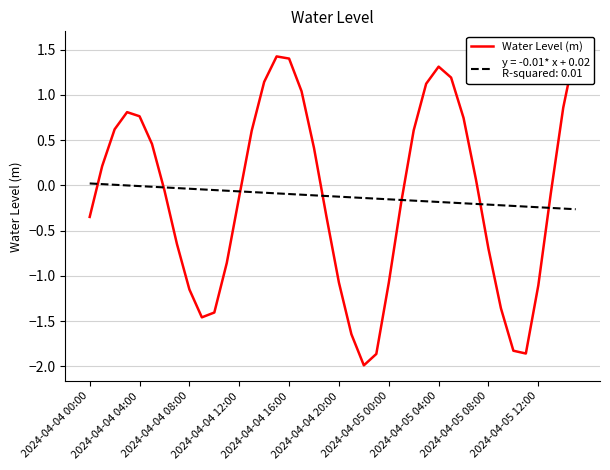

How many data points are above 0?

19